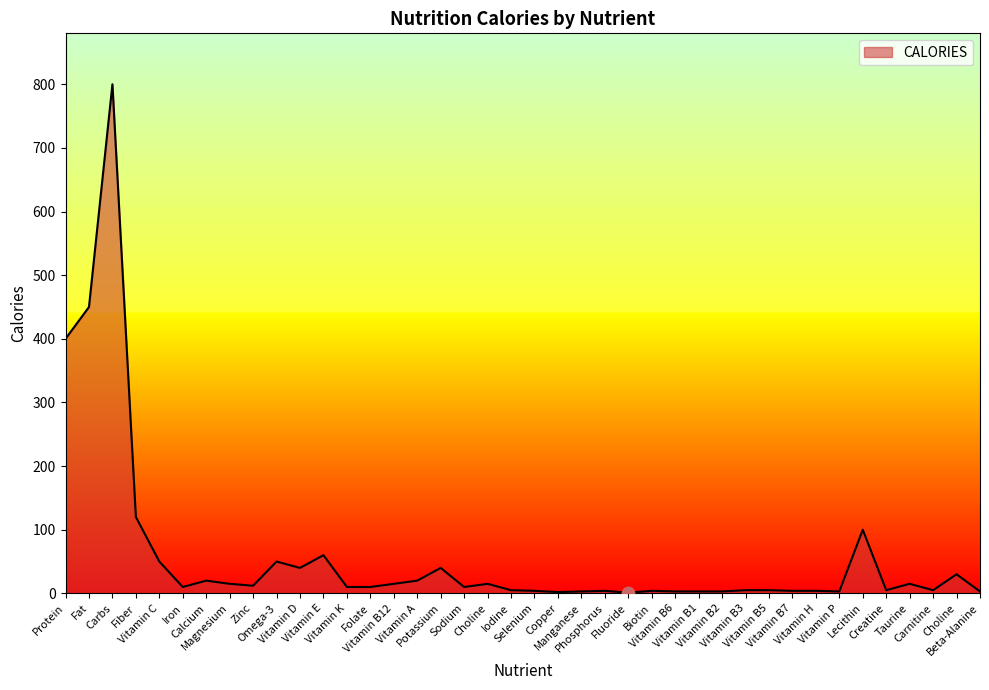

What is the ratio of the value at Choline to the value at Vitamin B1?

10.0